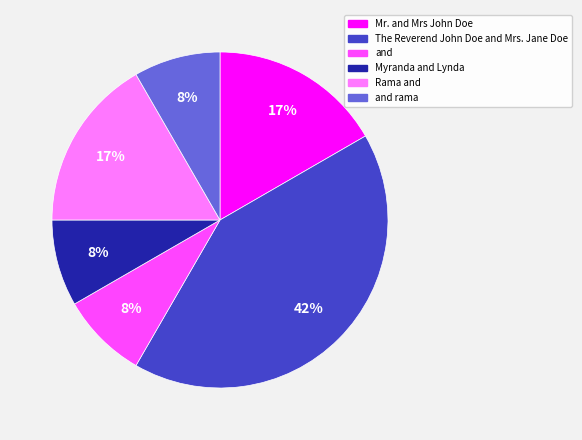

Which category has the biggest portion of the pie?

The Reverend John Doe and Mrs. Jane Doe